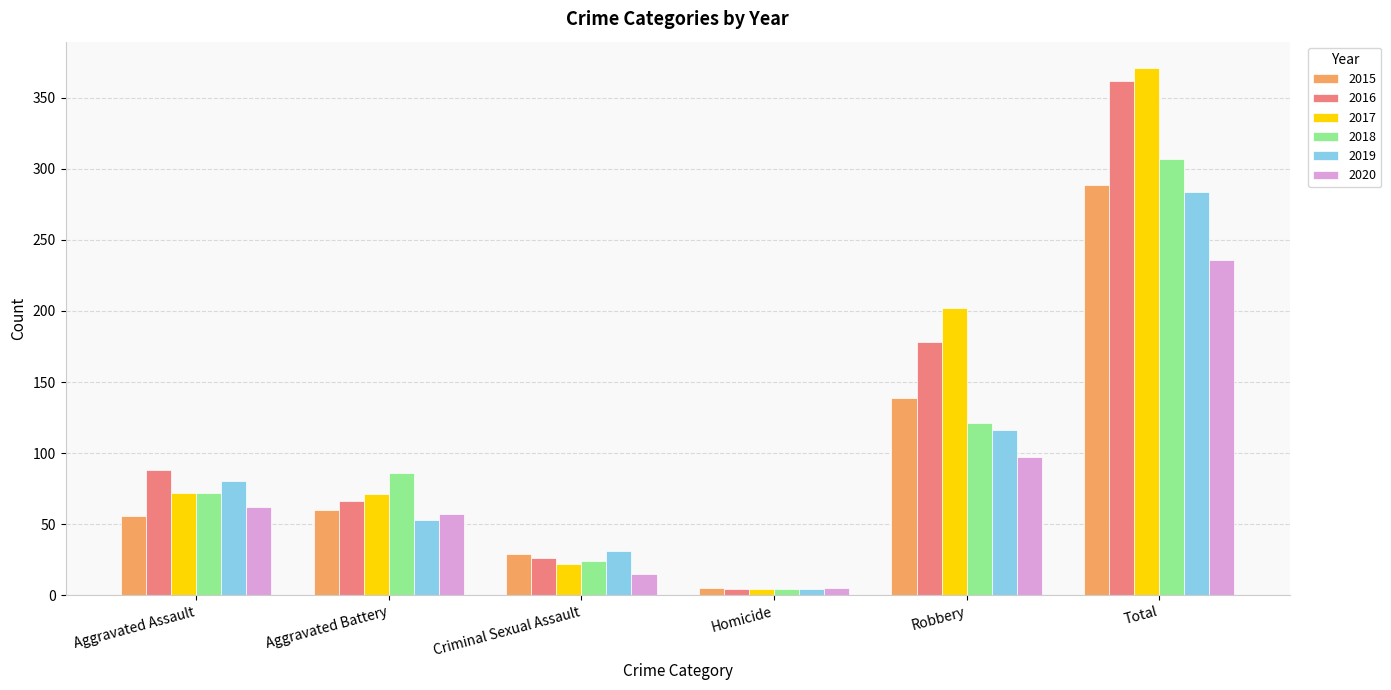

Rank the series by their maximum value, from highest to lowest.

2017, 2016, 2018, 2015, 2019, 2020